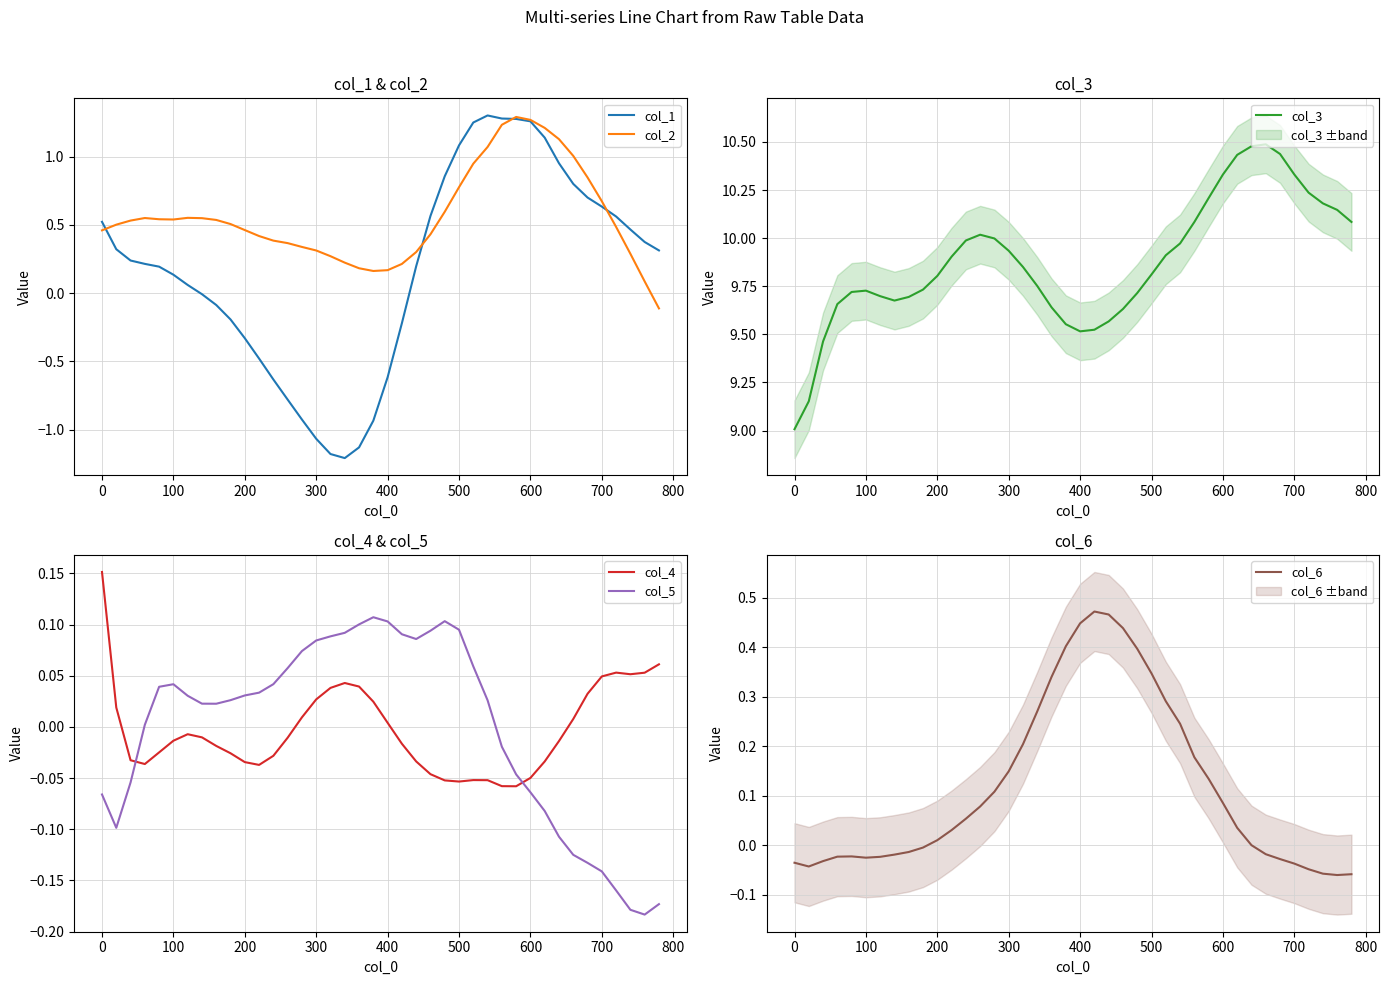

What is the average value of the col_3 series?

9.9